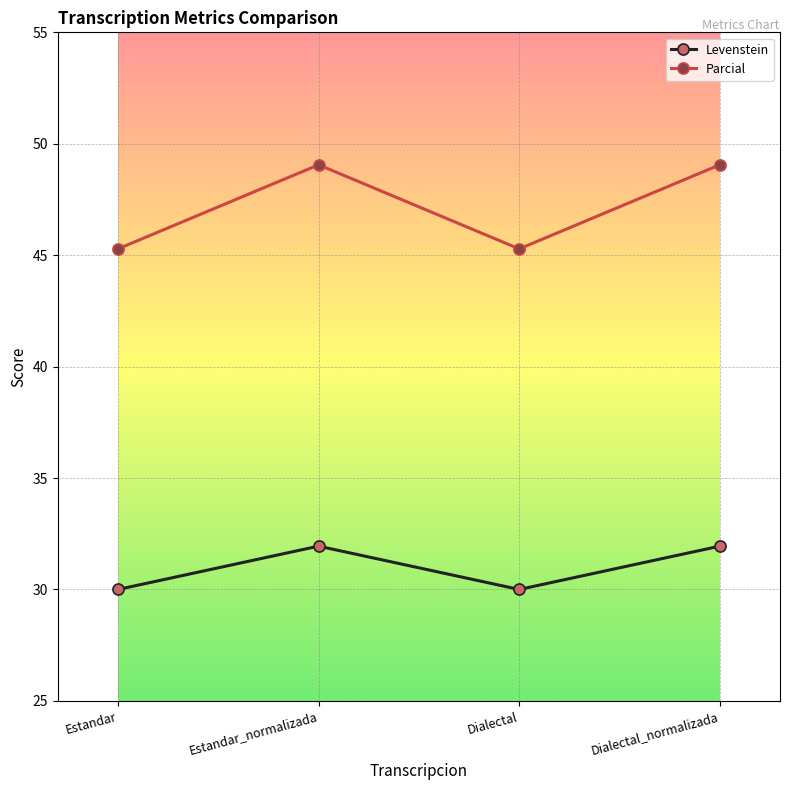

List the series in order of their peak value, lowest first.

Levenstein, Parcial